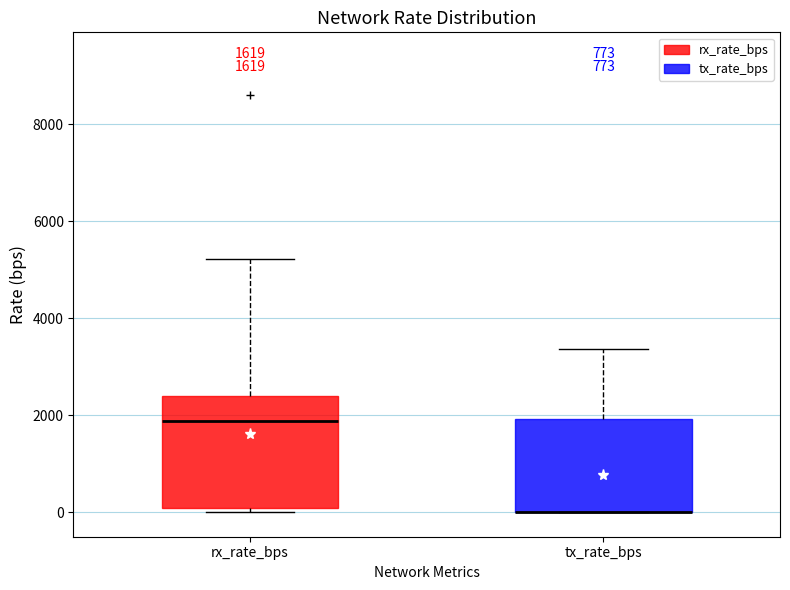

Which box is the tallest, from its lower edge to its upper edge?

rx_rate_bps